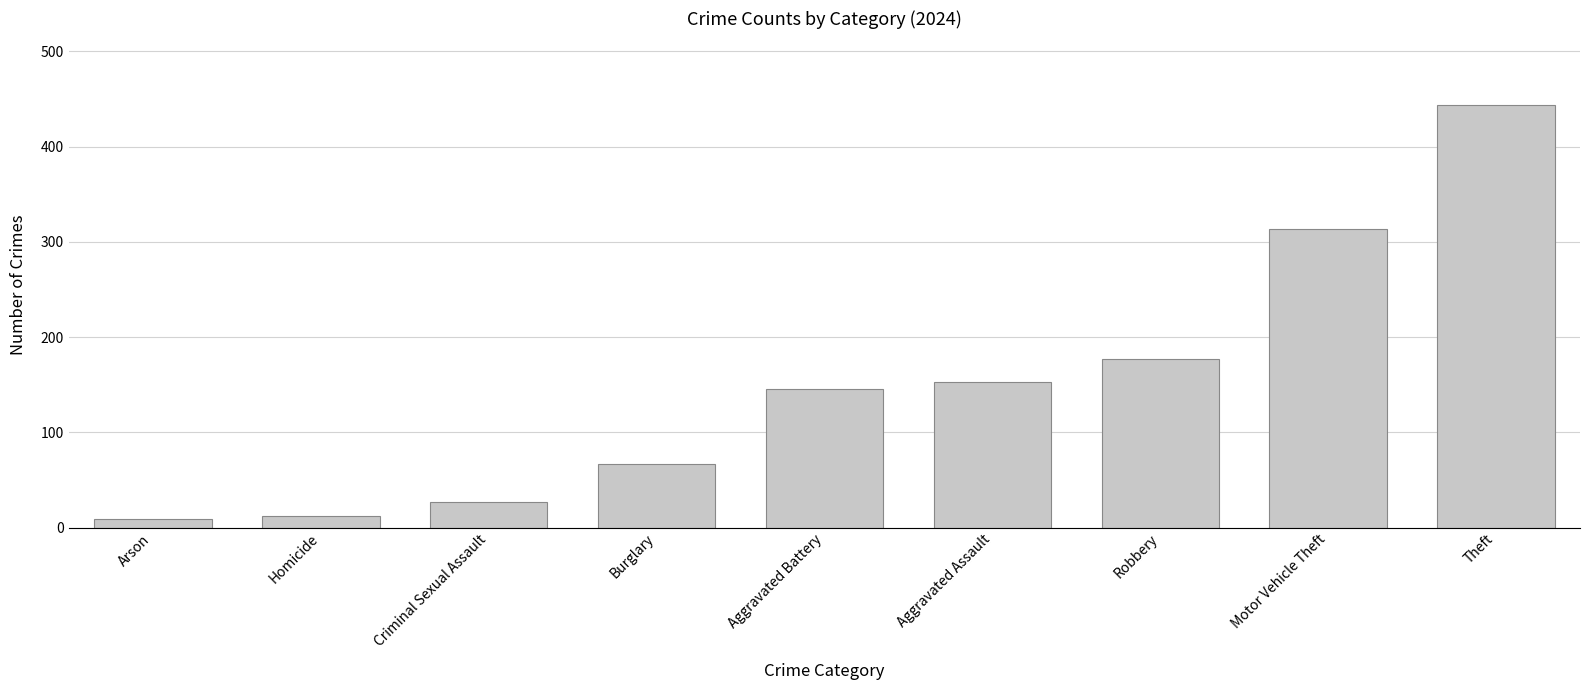

Reading left to right, transcribe all the data shown in this chart.

9	12	27	67	146	153	177	314	444